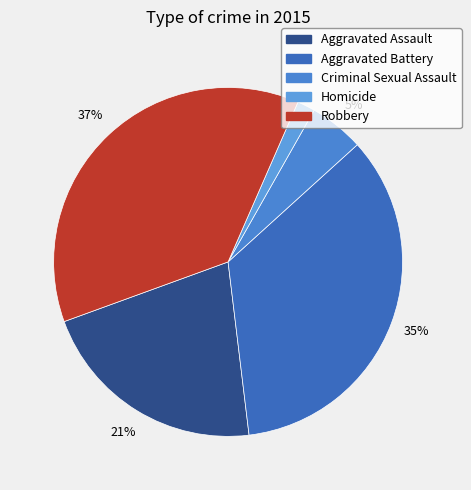

Do Aggravated Assault and Criminal Sexual Assault together represent more than half of the pie?

No